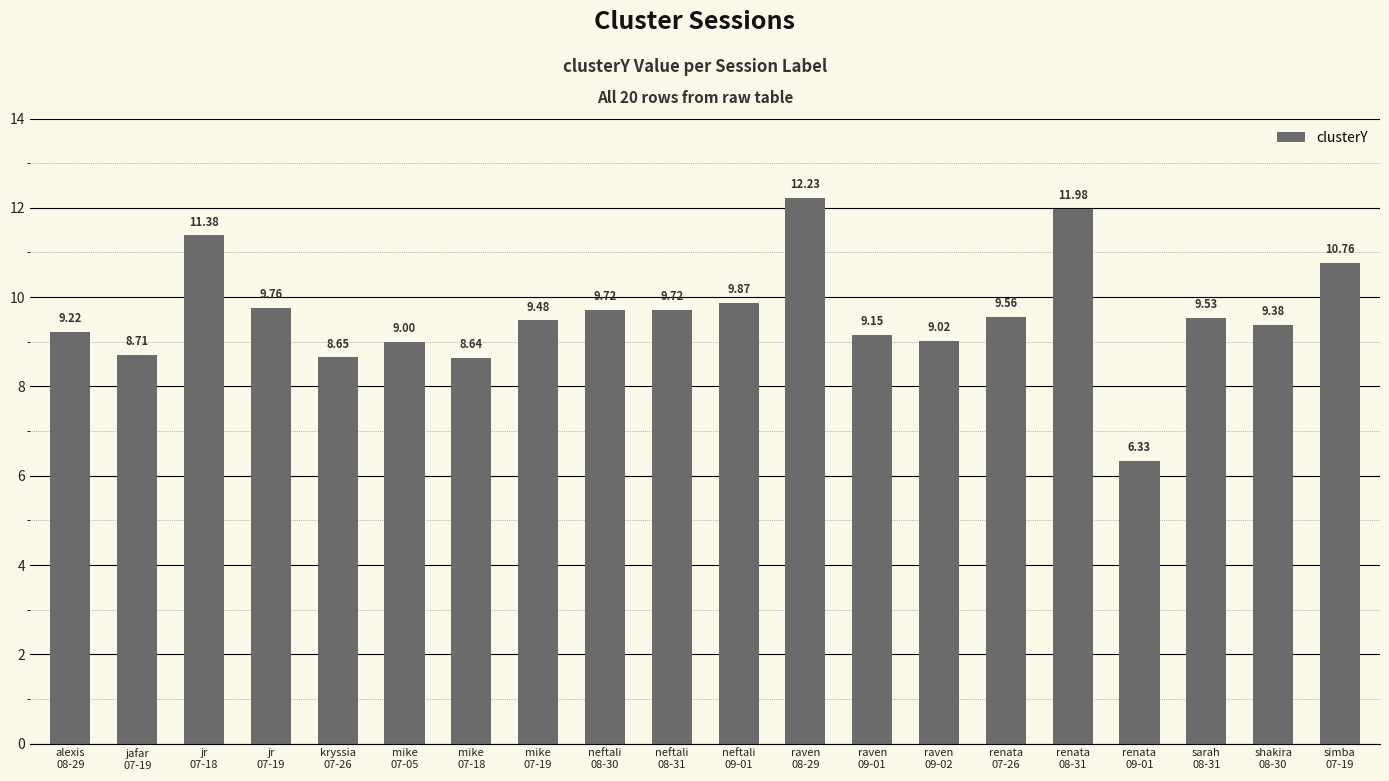

How many data points are above 9?

16